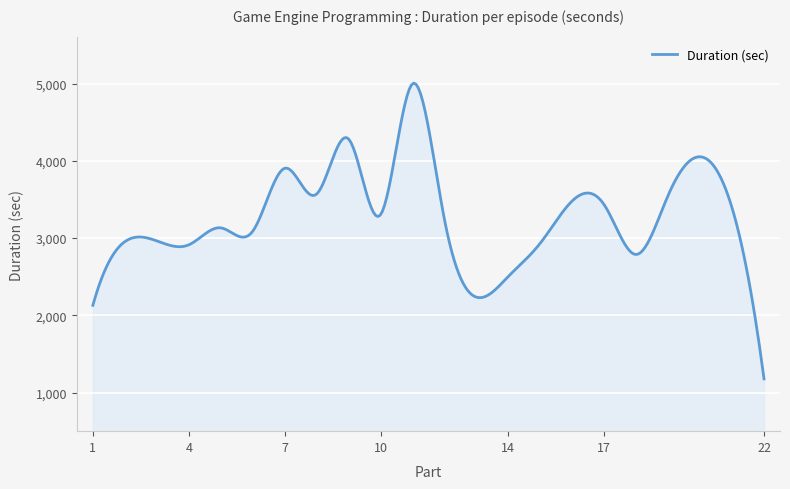

What is the maximum value shown in the chart?

5005.0